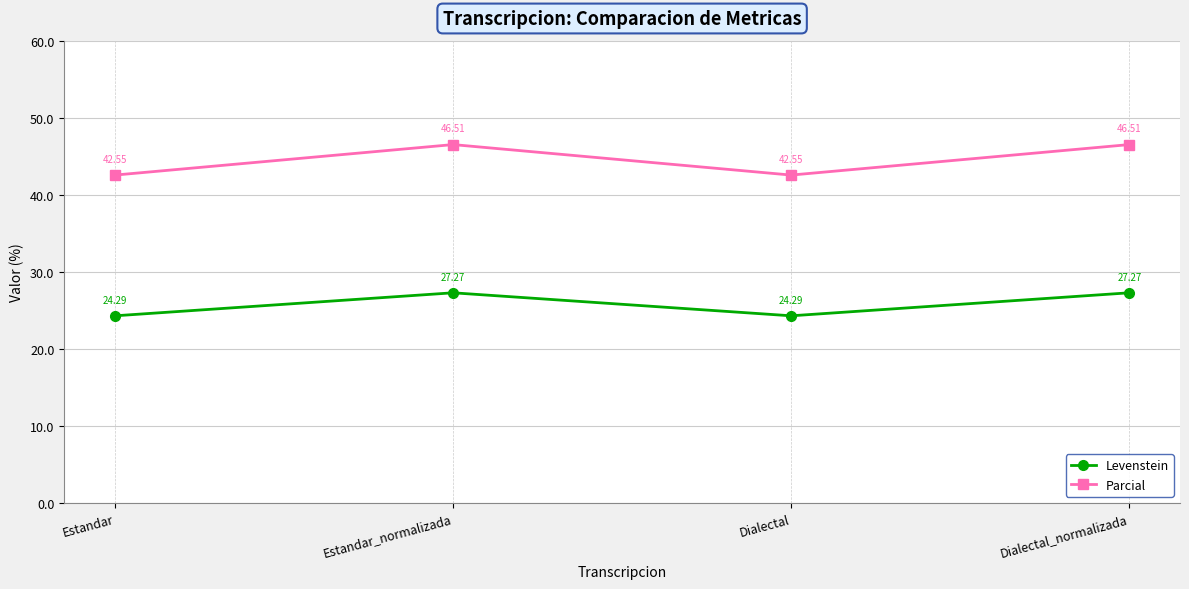

True or false: Parcial and Levenstein intersect in this chart.

False